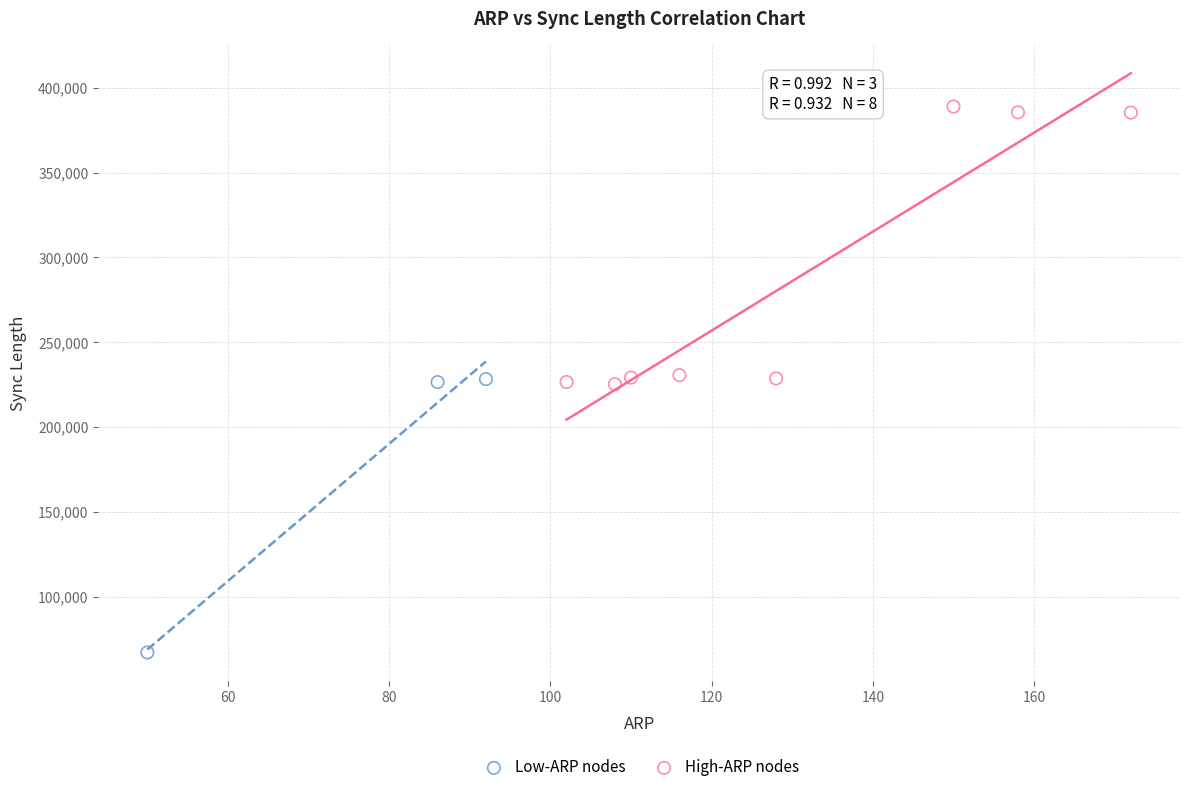

Which series reaches the maximum Y coordinate?

High-ARP nodes